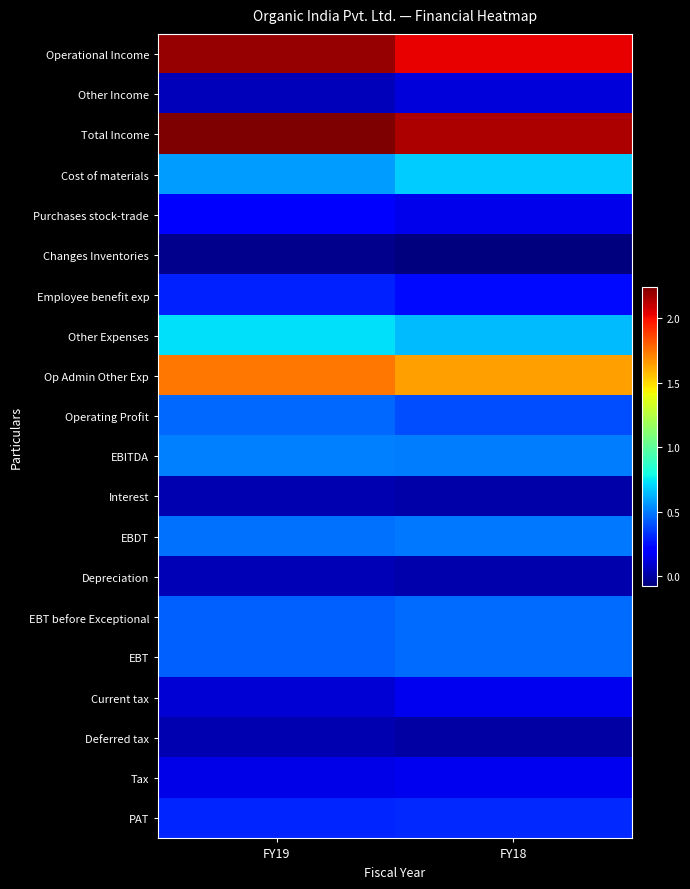

Reading right to left, list all the values displayed in this chart.

Operational Income: FY18=2035445860	FY19=2196861185
Other Income: FY18=109733614	FY19=47125888
Total Income: FY18=2145179474	FY19=2243987073
Cost of materials: FY18=678088144	FY19=571374540
Purchases stock-trade: FY18=150292420	FY19=182853068
Changes Inventories: FY18=-73849253	FY19=-39518777
Employee benefit exp: FY18=239859247	FY19=291204248
Other Expenses: FY18=648454227	FY19=731449977
Op Admin Other Exp: FY18=1642844785	FY19=1737363056
Operating Profit: FY18=392601075	FY19=459498129
EBITDA: FY18=502334689	FY19=506624017
Interest: FY18=13328936	FY19=33578590
EBDT: FY18=489005753	FY19=473045427
Depreciation: FY18=19713500	FY19=37886303
EBT before Exceptional: FY18=469292253	FY19=435159124
EBT: FY18=469292253	FY19=435159124
Current tax: FY18=157112585	FY19=106609736
Deferred tax: FY18=3790603	FY19=31143830
Tax: FY18=160903188	FY19=137753566
PAT: FY18=308389065	FY19=297405558